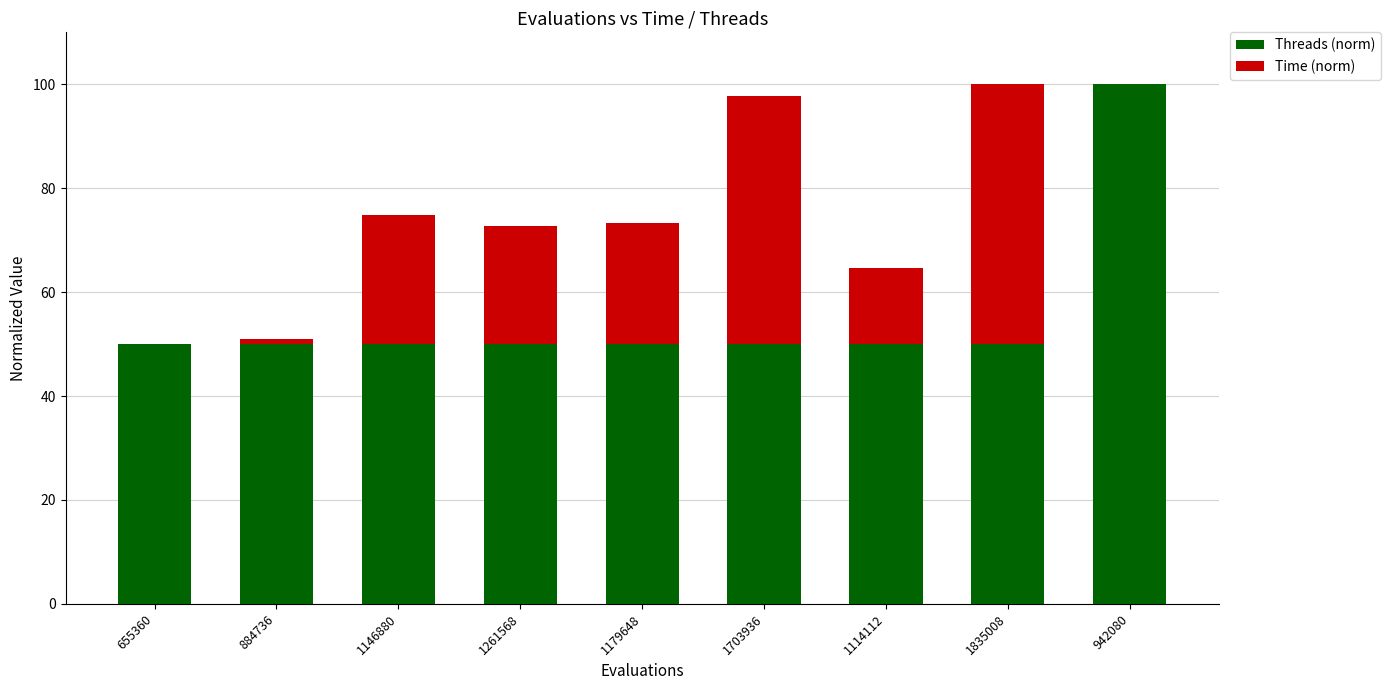

Which category has the highest value in the Threads (norm) series?

942080